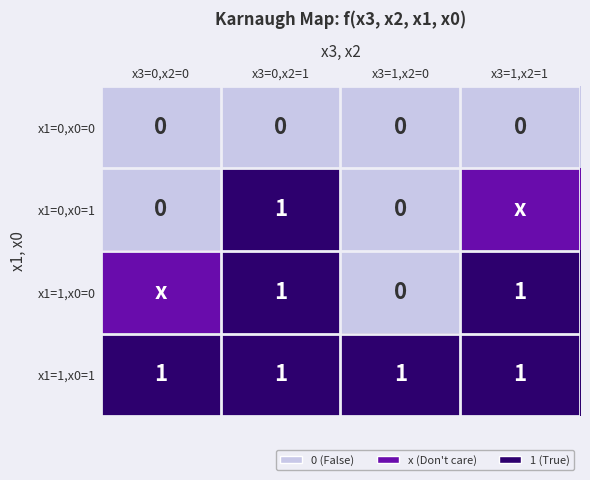

What is the average value of the x1=1,x0=1 series?

1.0